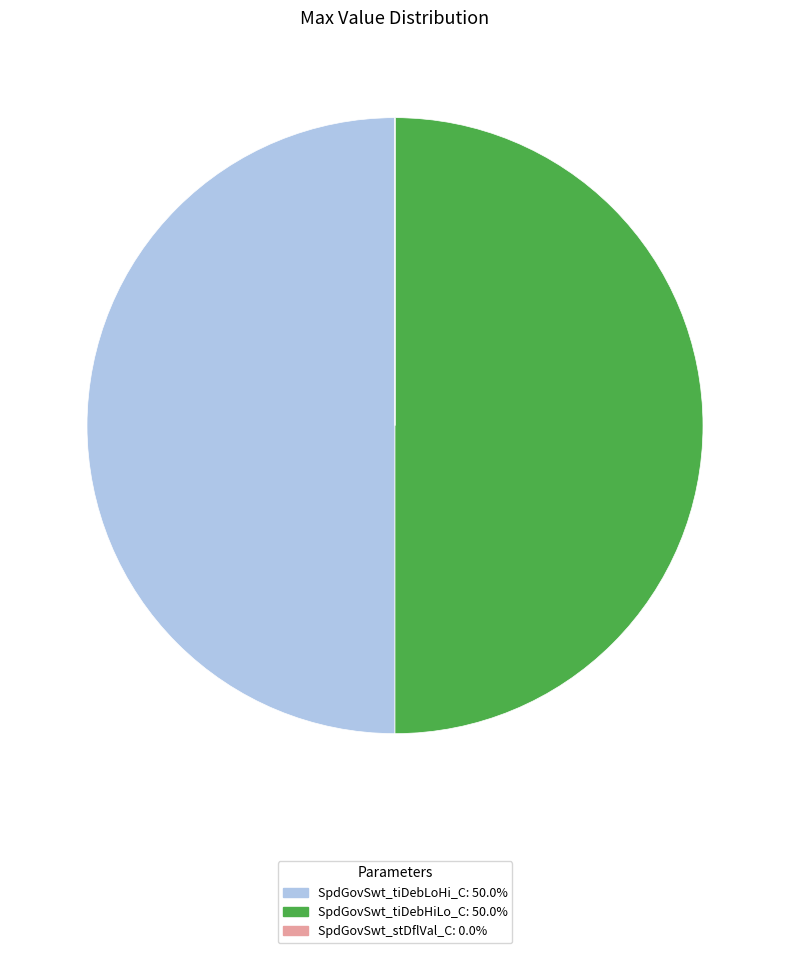

Is there any slice that represents more than half of the pie?

No